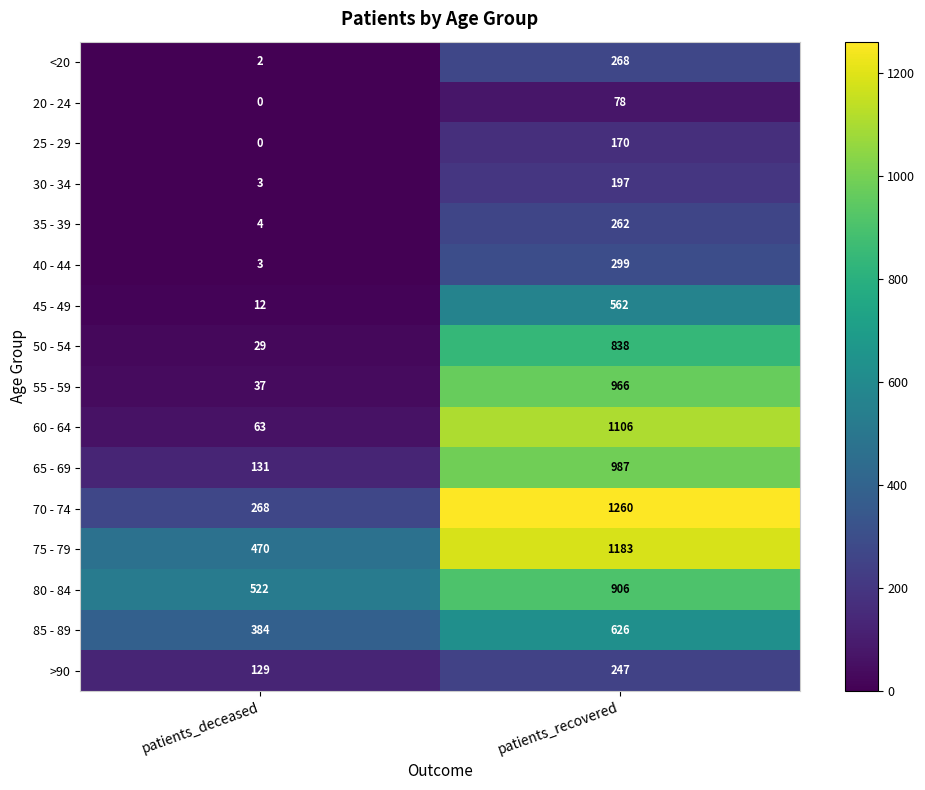

What is the difference between the highest and lowest values at patients_recovered?

1182